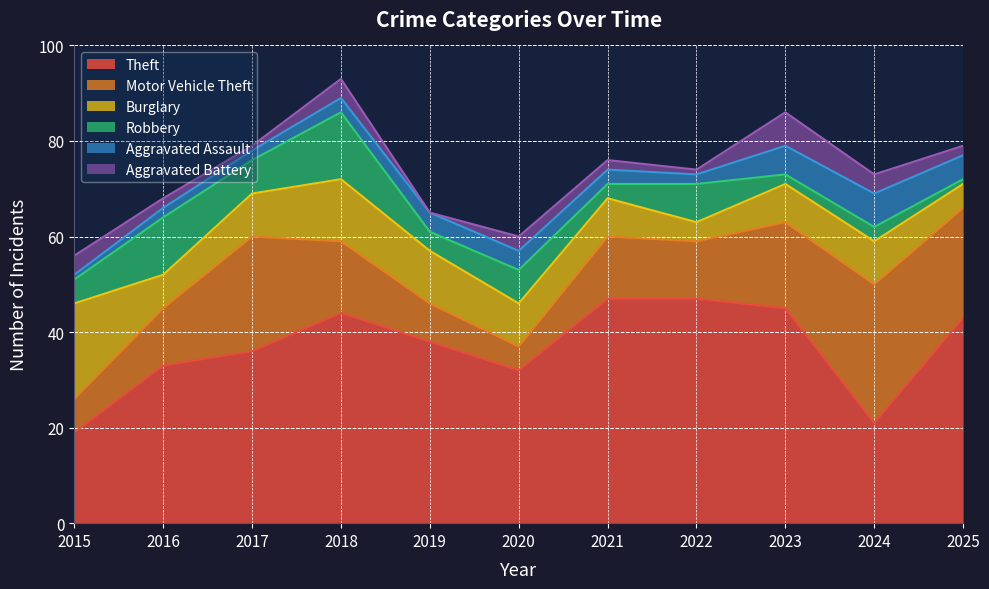

True or false: Motor Vehicle Theft has a value of 15 at 2024.

False